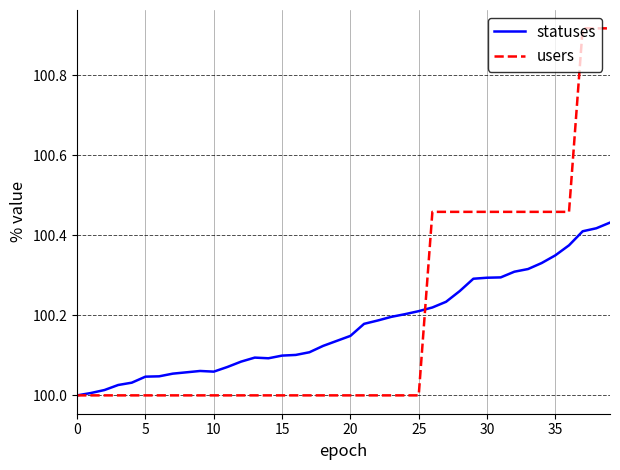

Which series has the widest spread of values?

users